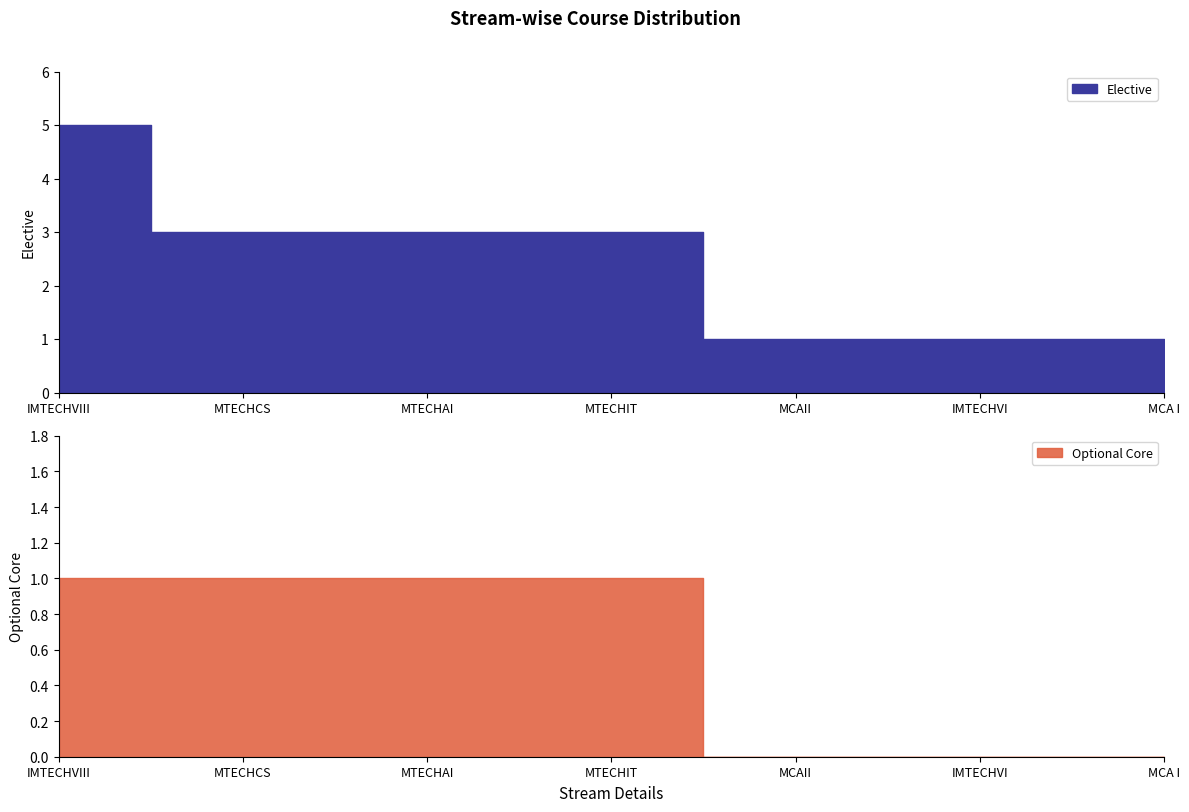

True or false: Elective and Optional Core intersect in this chart.

False